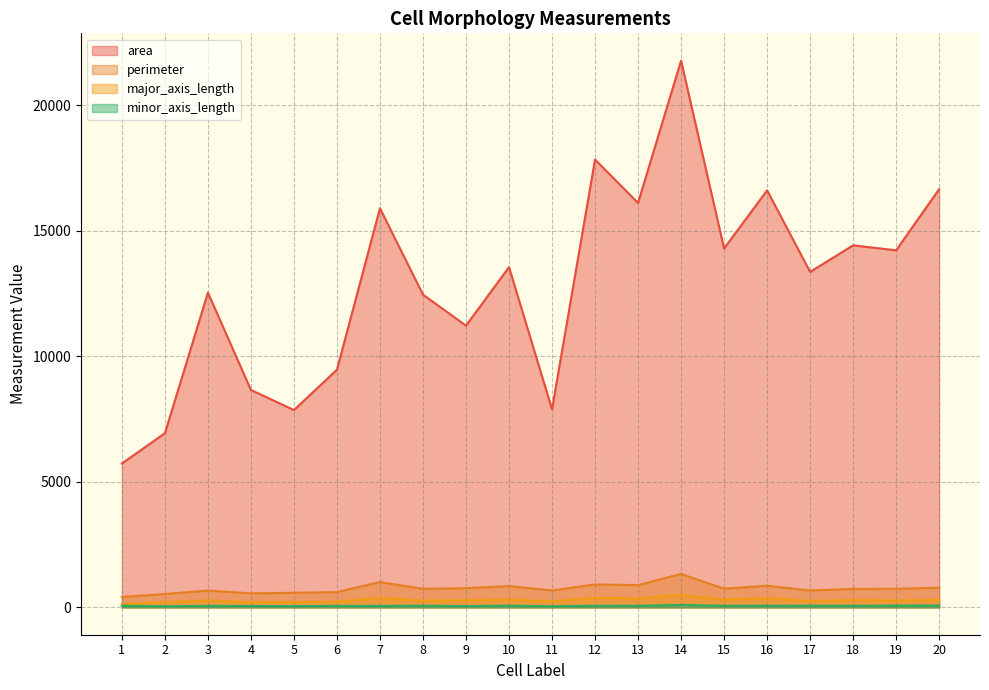

Reading left to right, list all the values displayed in this chart.

area: 1=5730.0	2=6938.0	3=12536.0	4=8661.0	5=7860.0	6=9469.0	7=15897.0	8=12457.0	9=11222.0	10=13552.0	11=7891.0	12=17839.0	13=16111.0	14=21776.0	15=14296.0	16=16610.0	17=13363.0	18=14420.0	19=14223.0	20=16657.0
perimeter: 1=417.7	2=532.0	3=669.9	4=559.1	5=581.4	6=609.4	7=1008.7	8=740.1	9=766.3	10=846.6	11=673.5	12=913.8	13=886.9	14=1332.9	15=744.5	16=862.8	17=675.0	18=735.1	19=739.3	20=785.6
major_axis_length: 1=126.5	2=205.3	3=278.0	4=208.2	5=211.1	6=225.1	7=384.3	8=268.9	9=288.2	10=306.6	11=248.6	12=380.5	13=356.2	14=501.0	15=313.8	16=368.4	17=258.8	18=298.8	19=277.2	20=303.7
minor_axis_length: 1=64.6	2=45.2	3=60.7	4=56.0	5=50.5	6=59.7	7=56.9	8=65.7	9=51.2	10=68.6	11=43.4	12=63.2	13=62.5	14=96.6	15=62.9	16=65.7	17=66.9	18=64.3	19=70.0	20=74.4